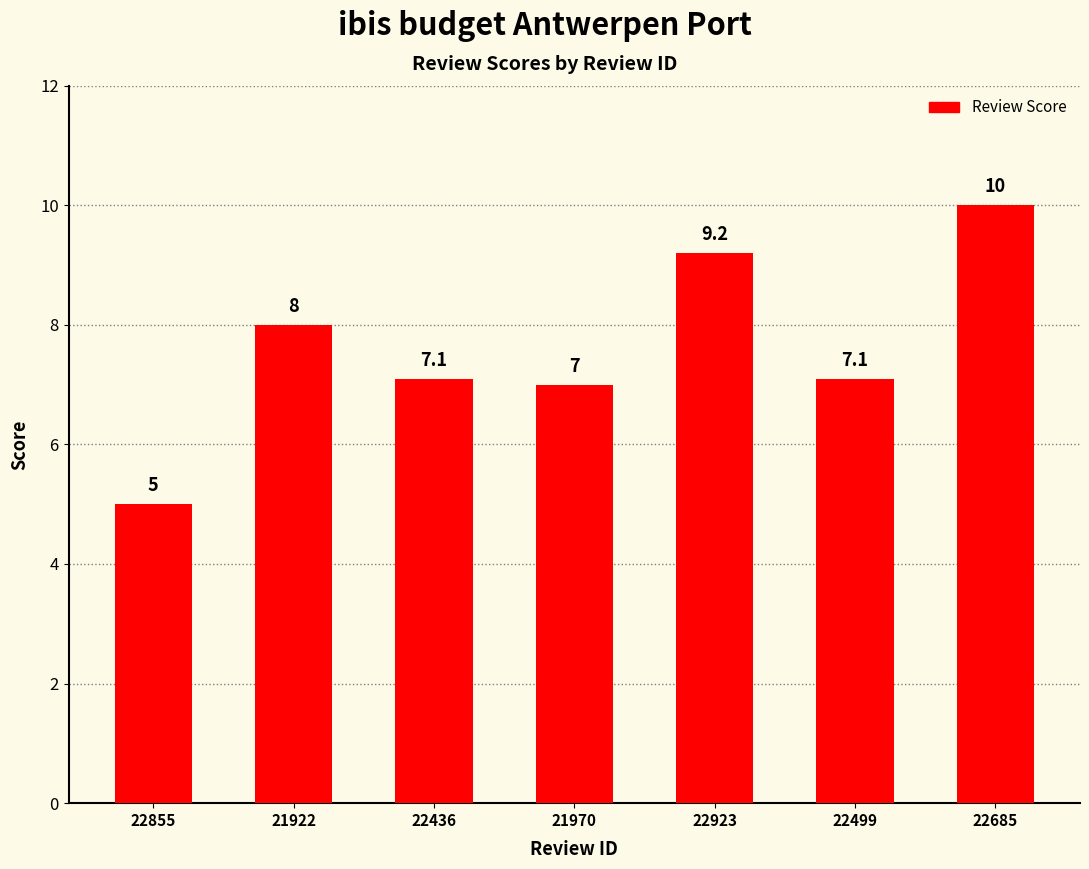

How many data points are less than 7?

1